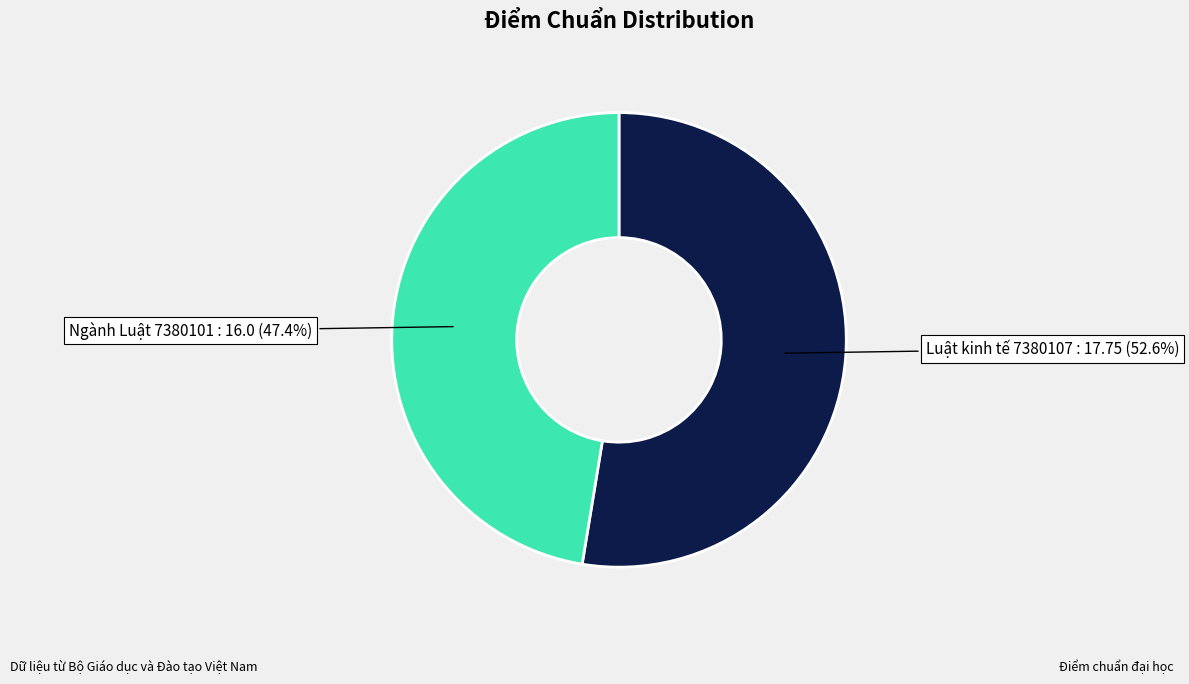

What percentage is the Luật kinh tế 7380107 slice, to the nearest percent?

53%